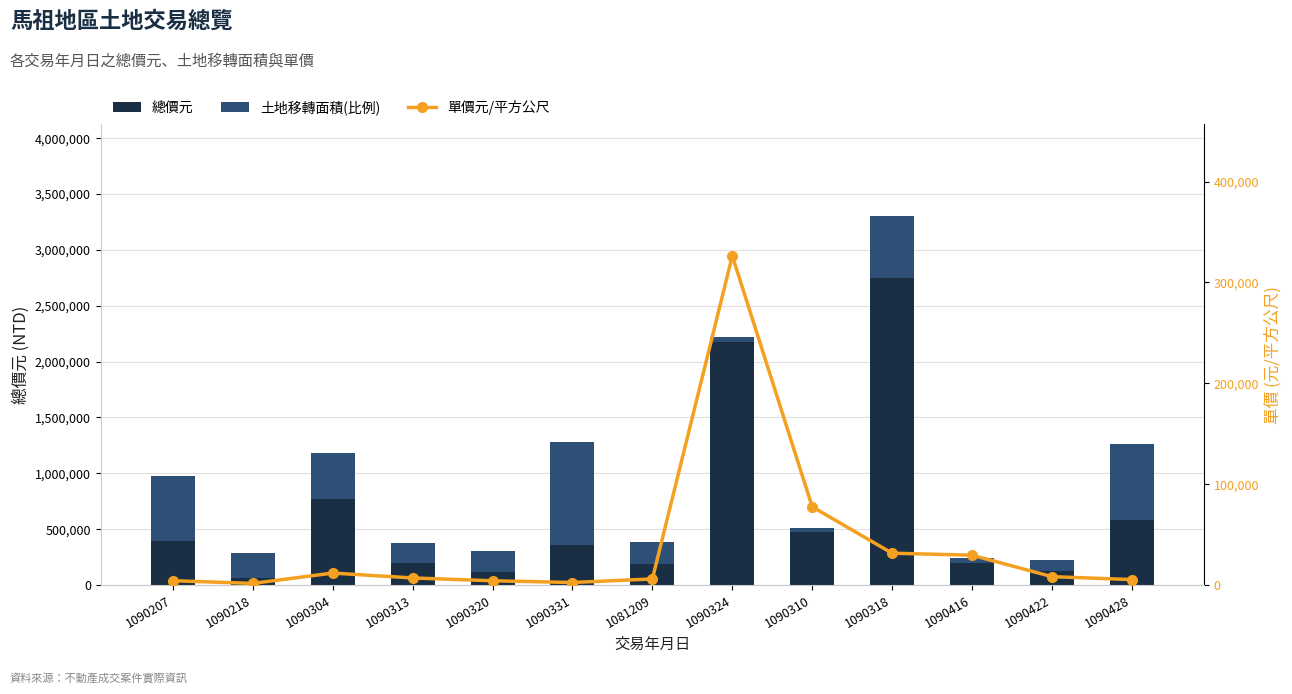

Which series has the widest spread of values?

總價元